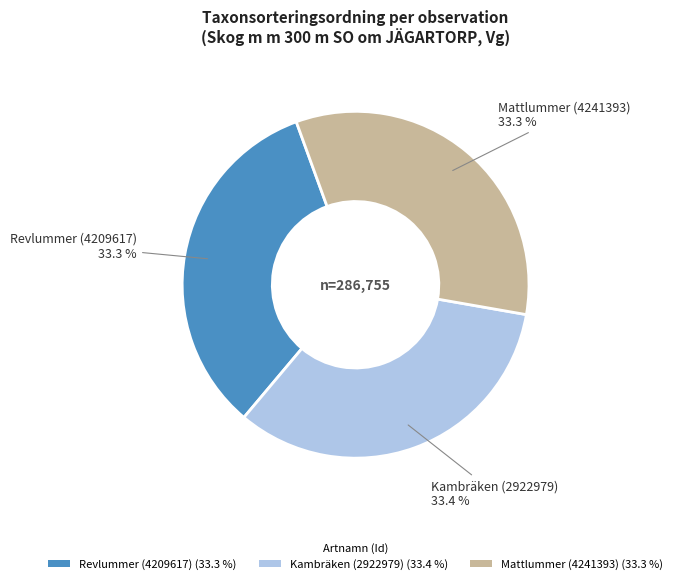

How many slices are in this pie chart?

3